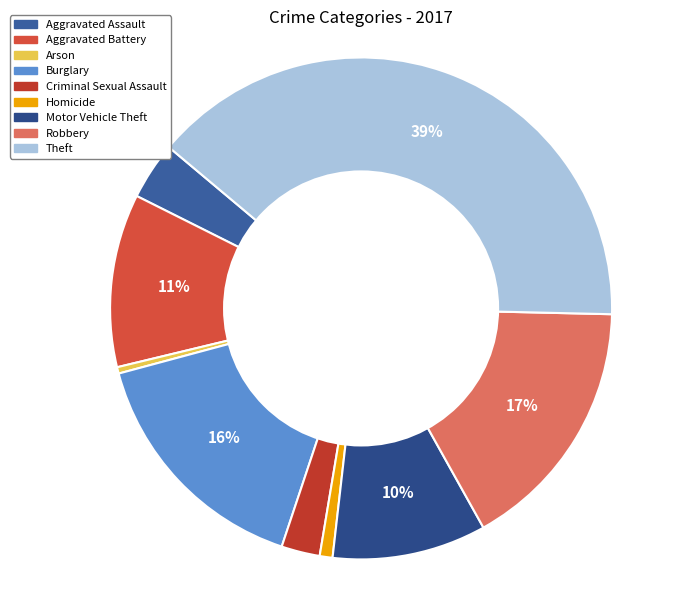

To the nearest percent, what percentage of the pie is Burglary?

16%